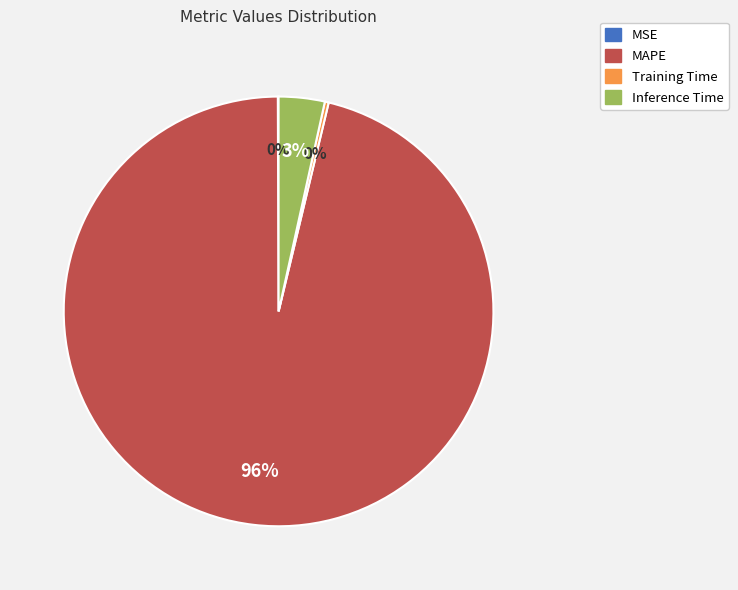

Does Inference Time account for over 50% of the chart?

No